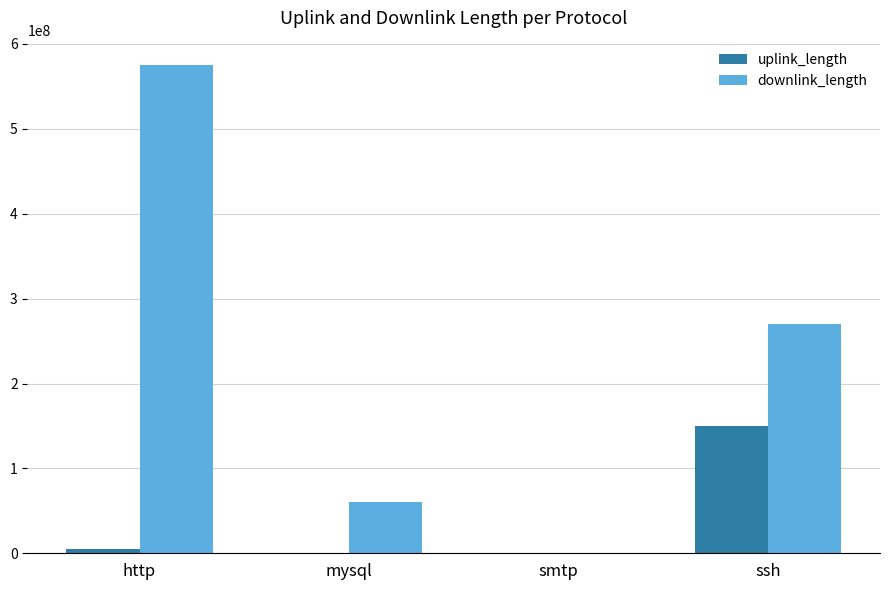

Which series changed the most between mysql and ssh?

downlink_length